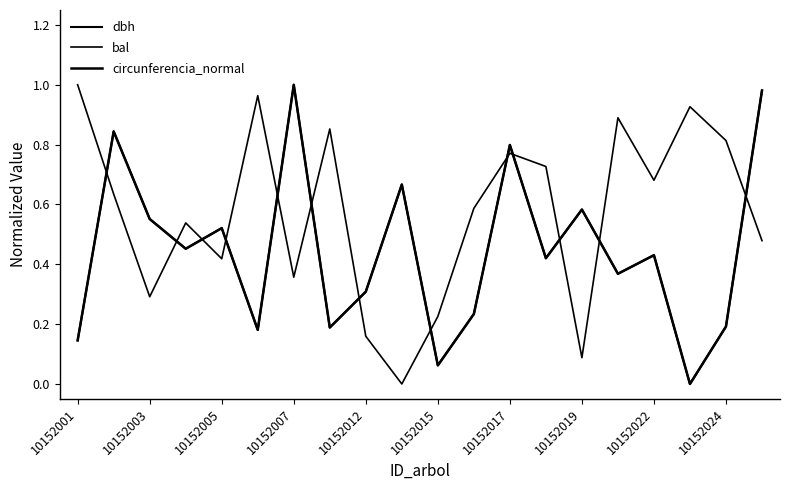

Where do bal and circunferencia_normal first cross each other?

10152001 and 10152003